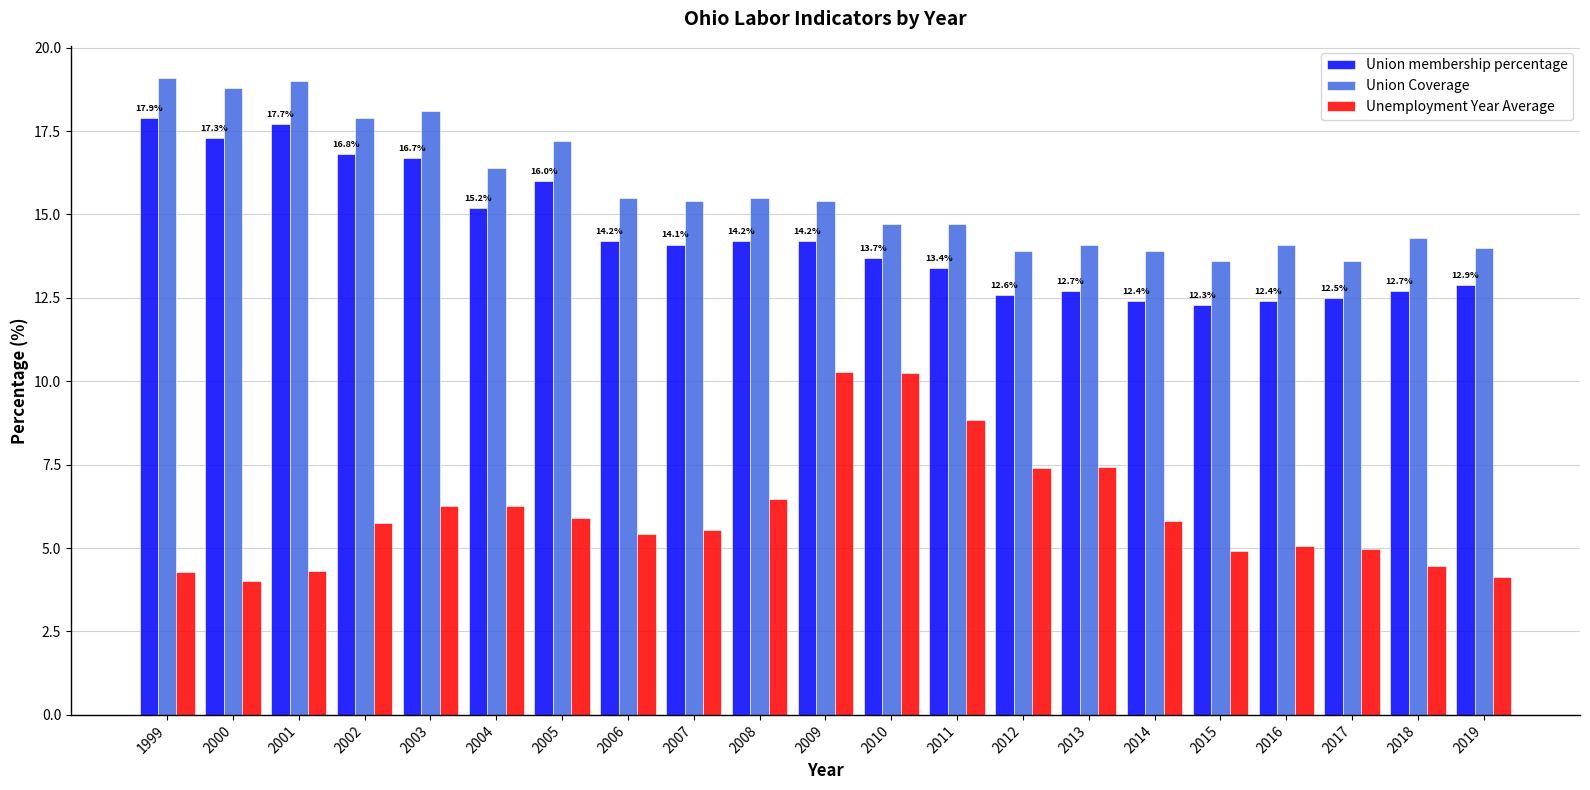

At 2000, list the series in order from largest to smallest.

Union Coverage, Union membership percentage, Unemployment Year Average